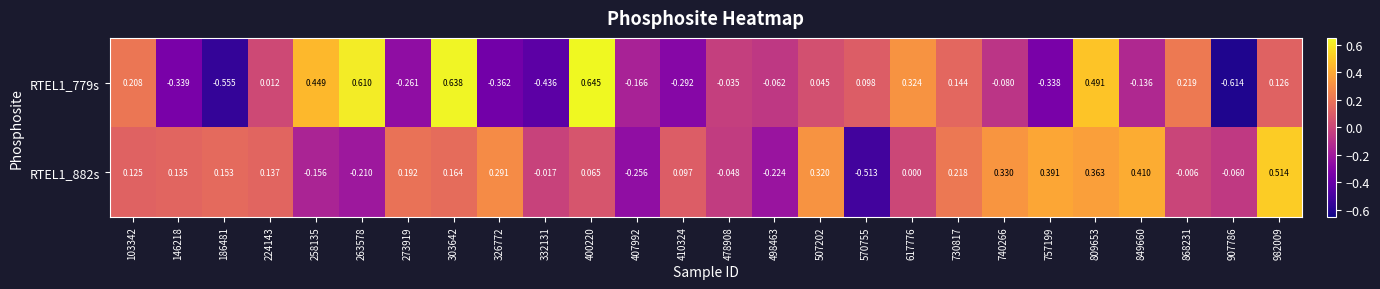

Is the value of RTEL1_882s at 507202 greater than the value of RTEL1_779s at 326772?

Yes